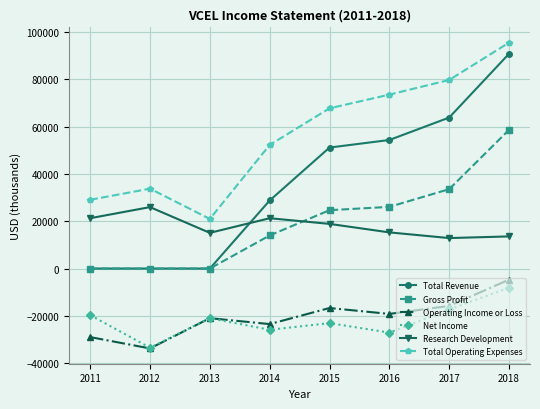

What are all the series names shown in the legend?

Total Revenue, Gross Profit, Operating Income or Loss, Net Income, Research Development, Total Operating Expenses